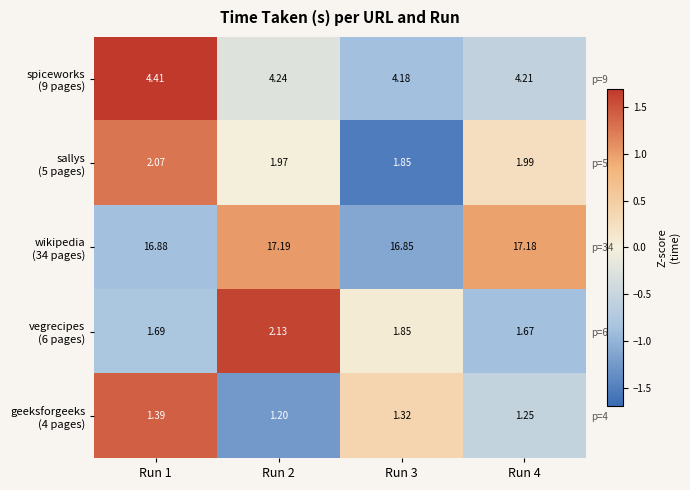

True or false: wikipedia (34 pages) has a value of -1.3 at Run 1.

False